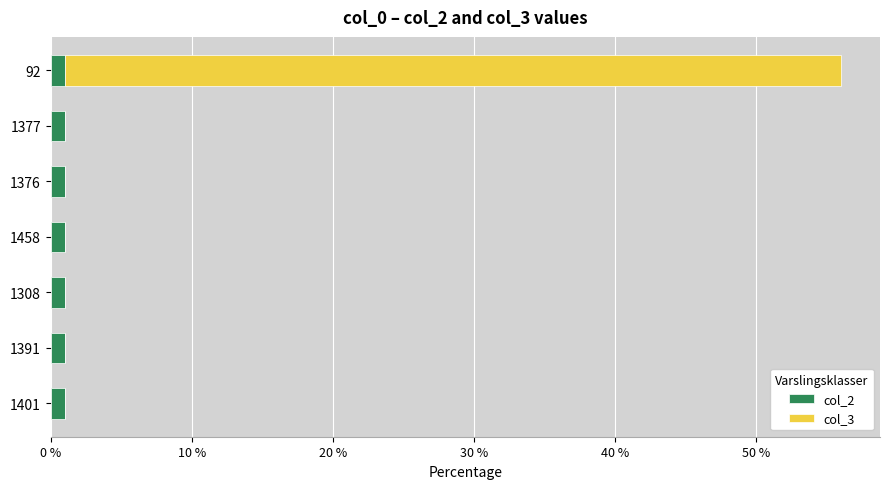

What is the sum of all col_2 values?

7